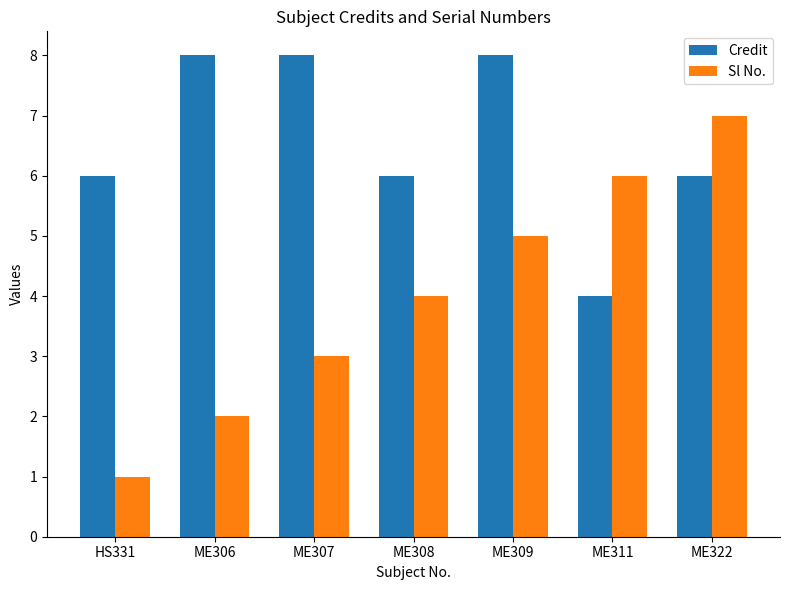

What is the difference between the Credit values at ME306 and ME311?

4